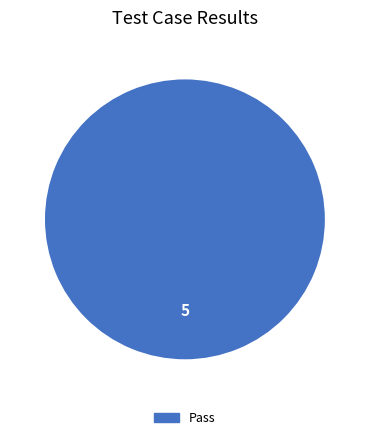

Does any single category account for the majority?

Yes